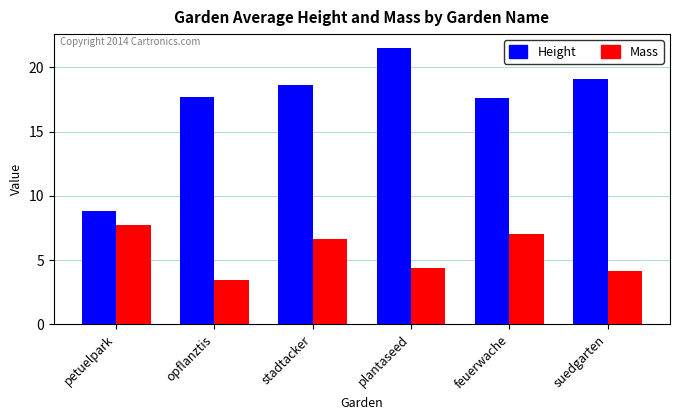

At which label does Mass first exceed 6?

petuelpark